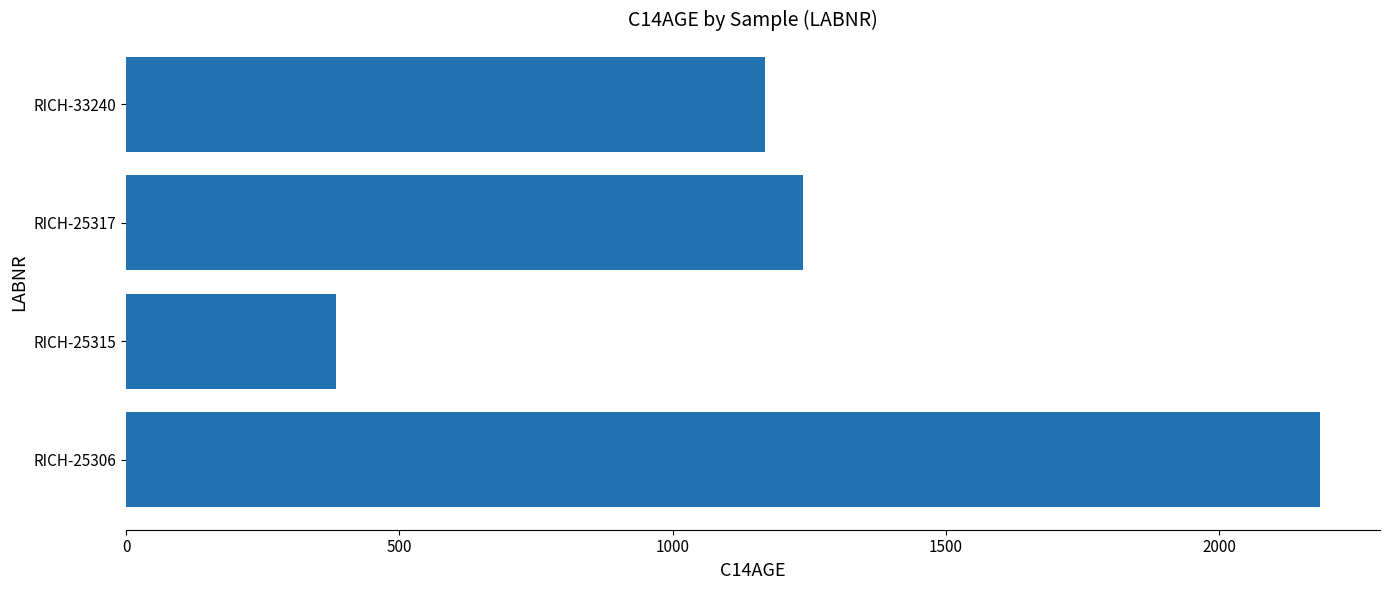

Which category has the lowest value across all series?

RICH-25315